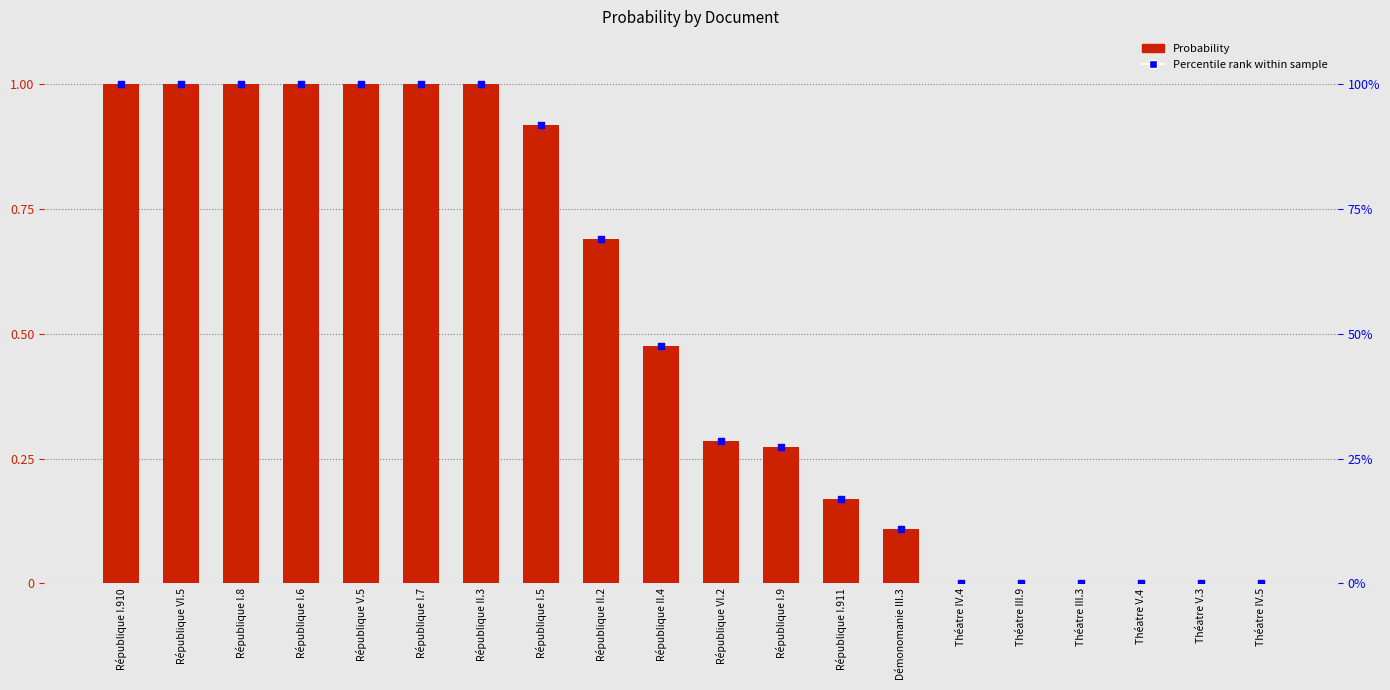

What is the total value across all series at République I.7?

101.0